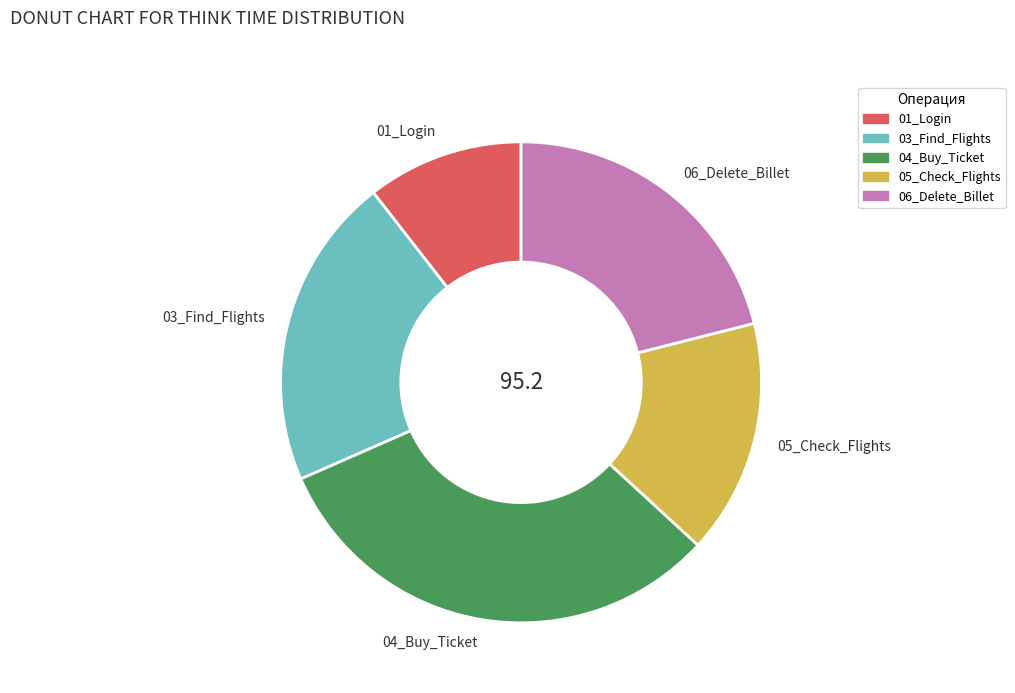

Between 05_Check_Flights and 04_Buy_Ticket, which is larger?

04_Buy_Ticket